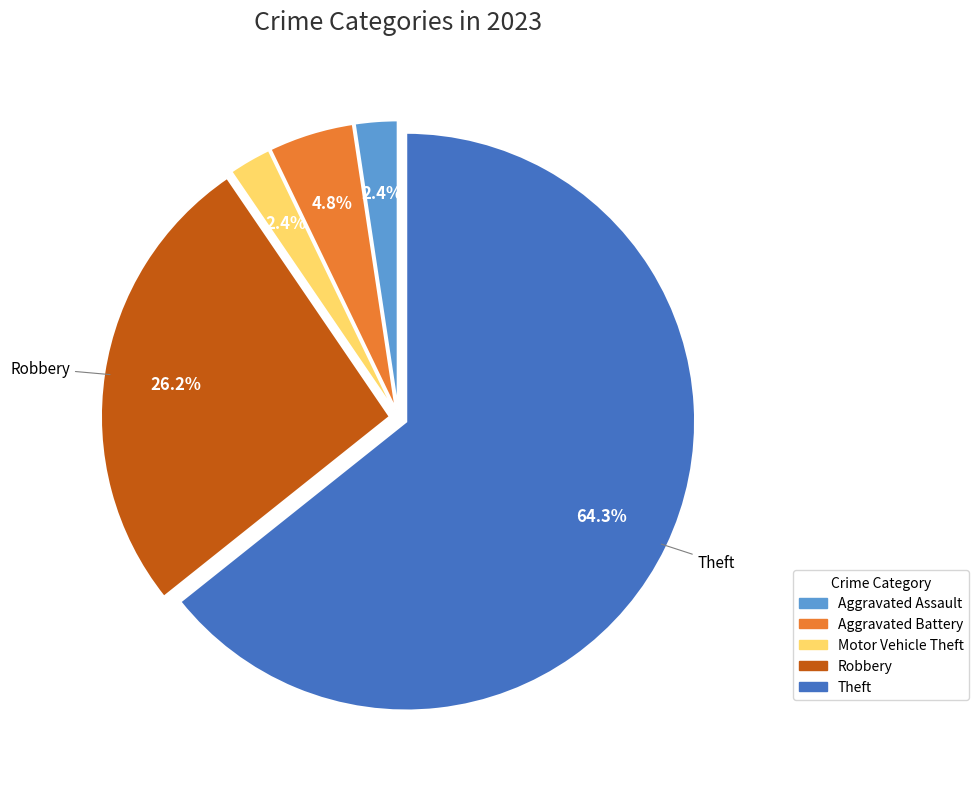

Is there a majority slice in this chart?

Yes